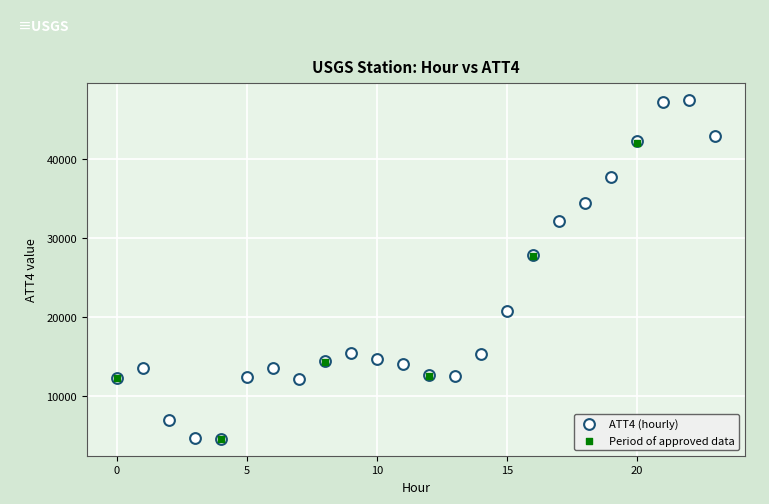

Which series contains the highest Y value?

ATT4 (hourly)